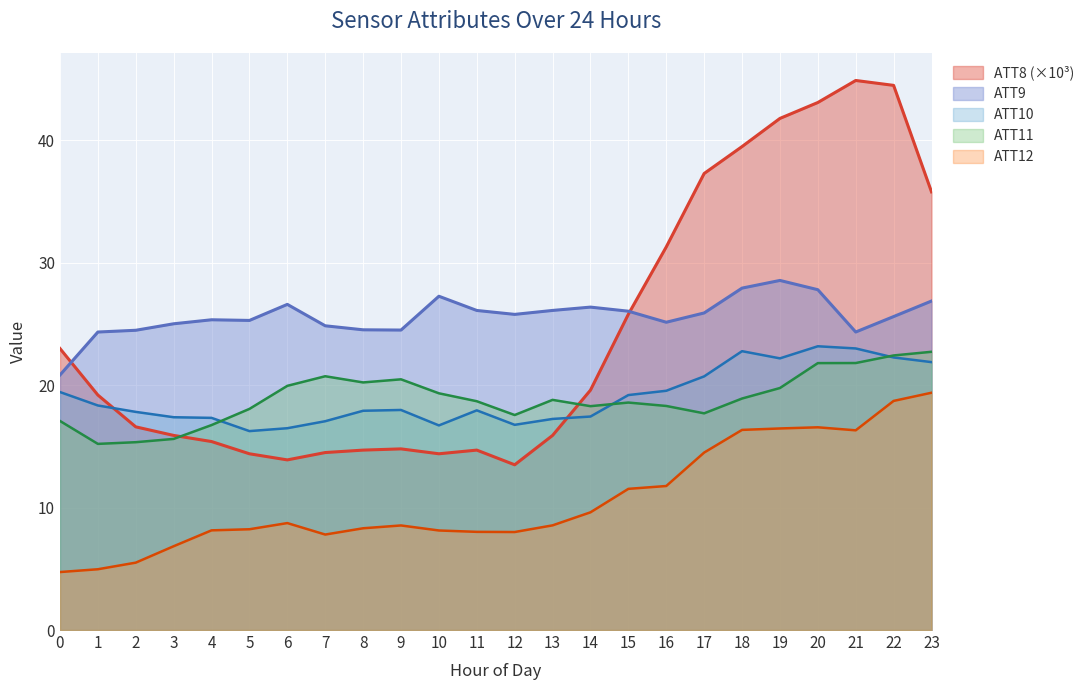

What is the maximum value for ATT8?

44.9